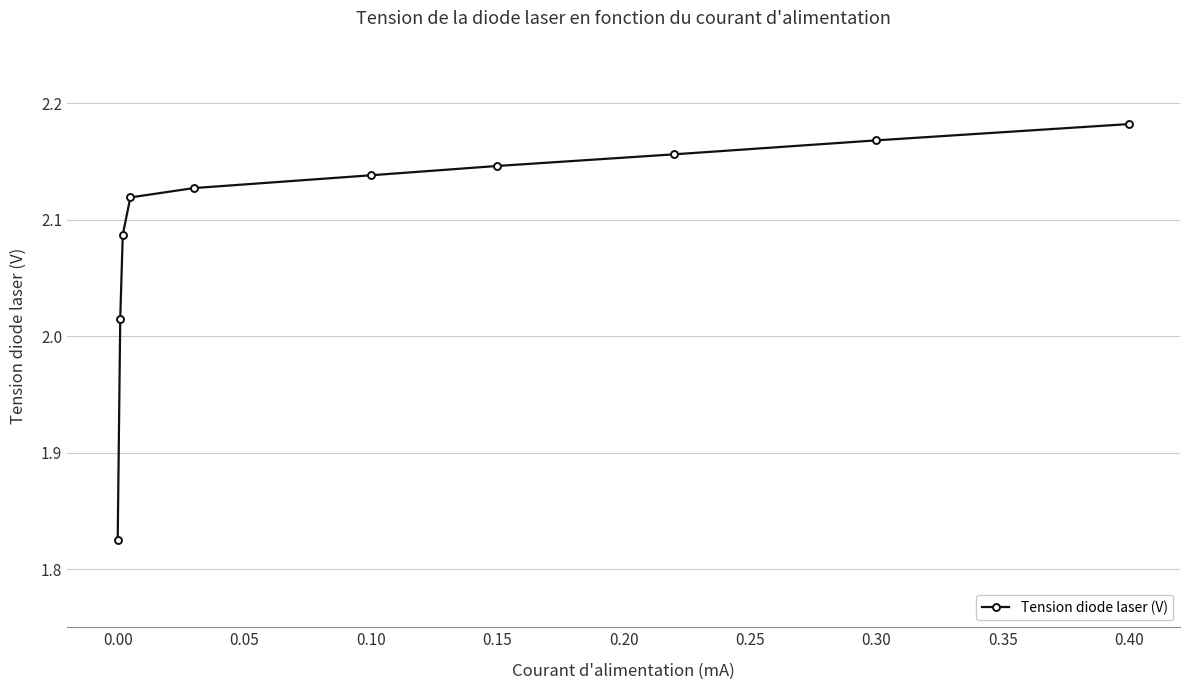

Does the chart display data point markers on the line(s)?

Yes